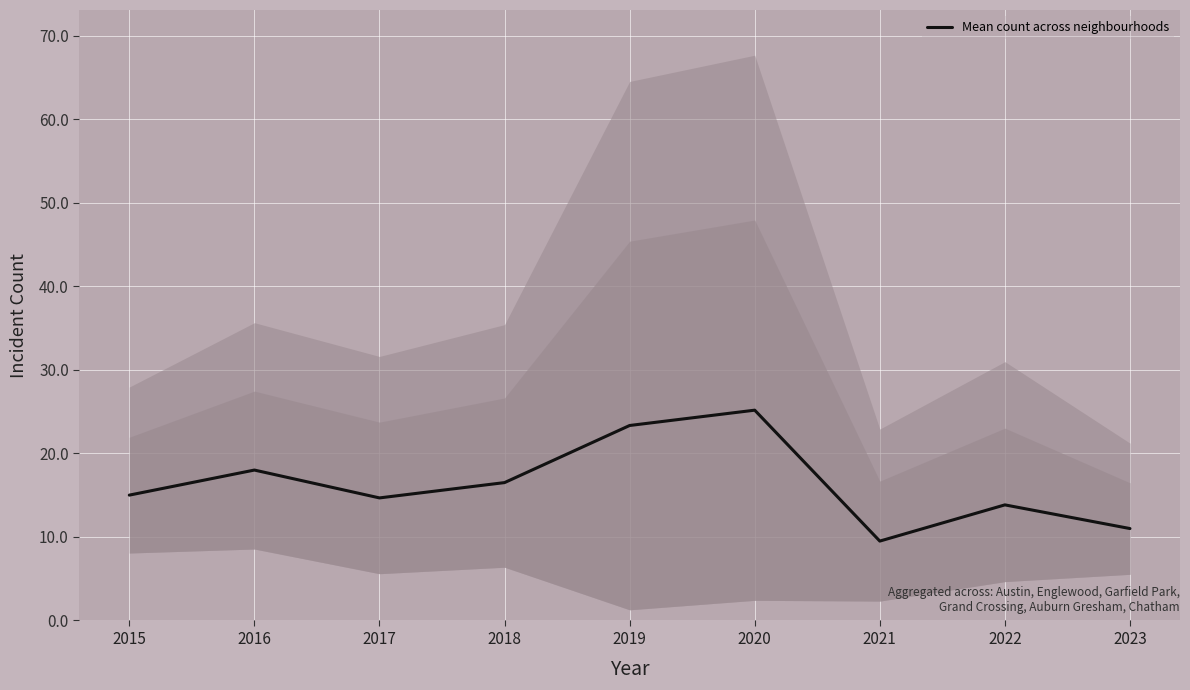

At which category does the data reach its first local peak?

2016